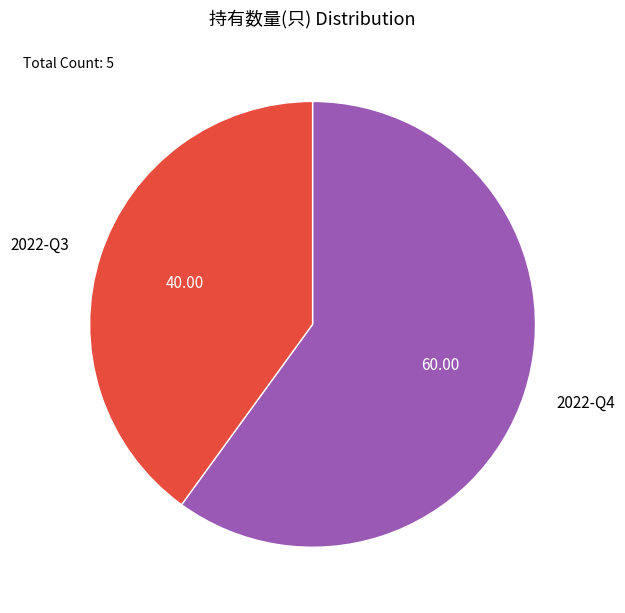

True or false: 2022-Q3 accounts for 40% of the total.

True